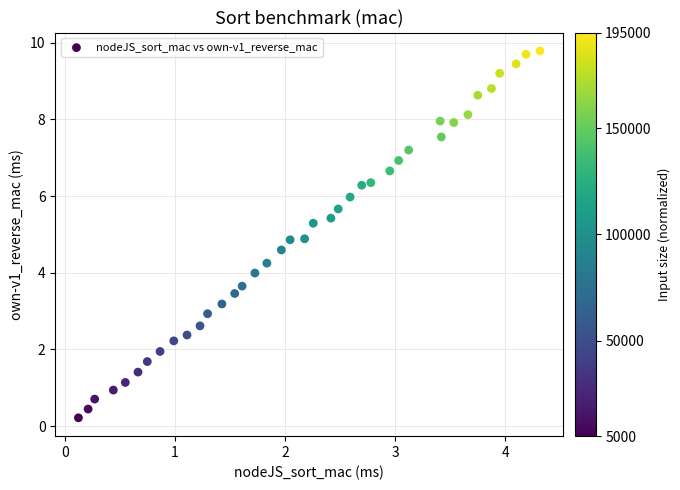

What is the range of X values (max minus min)?

4.2